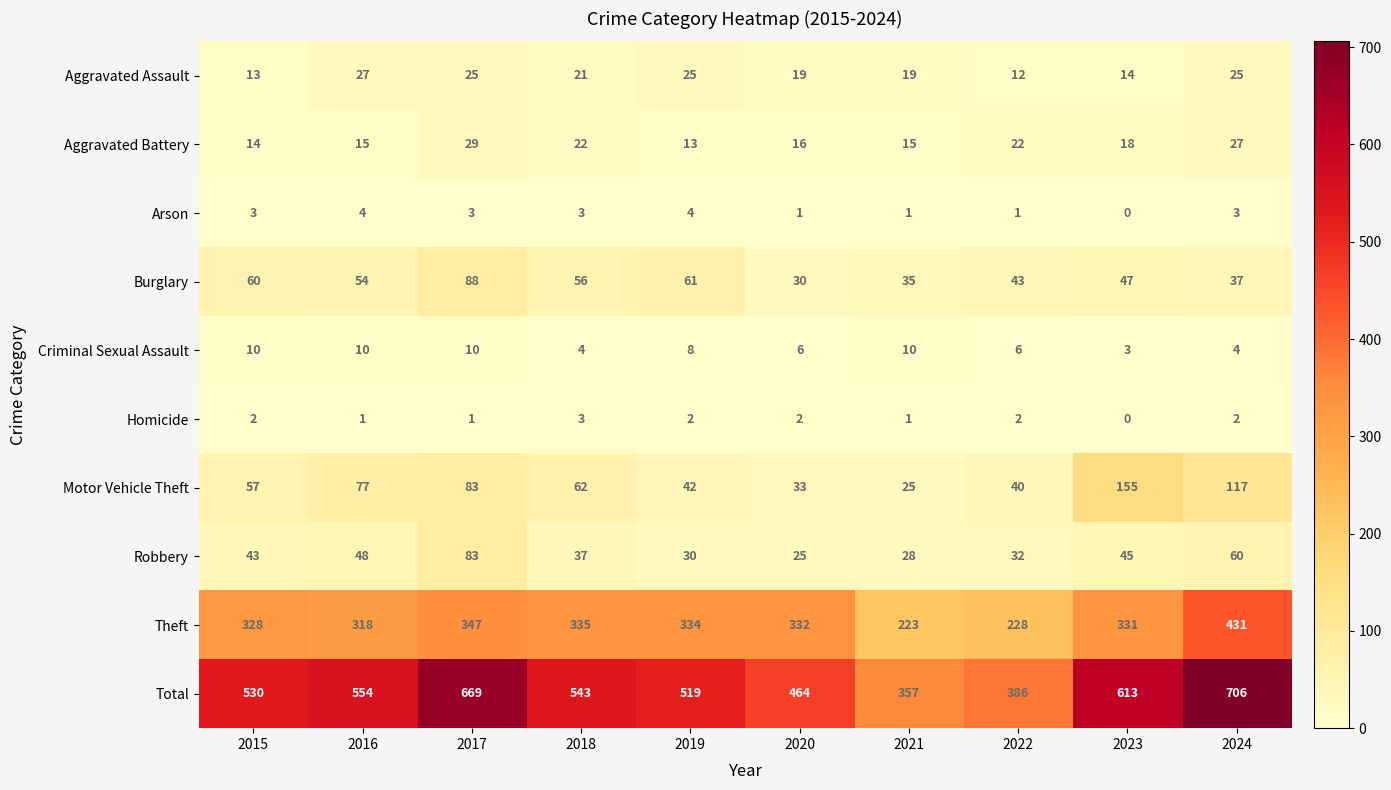

Which category has the highest value across all series?

2024